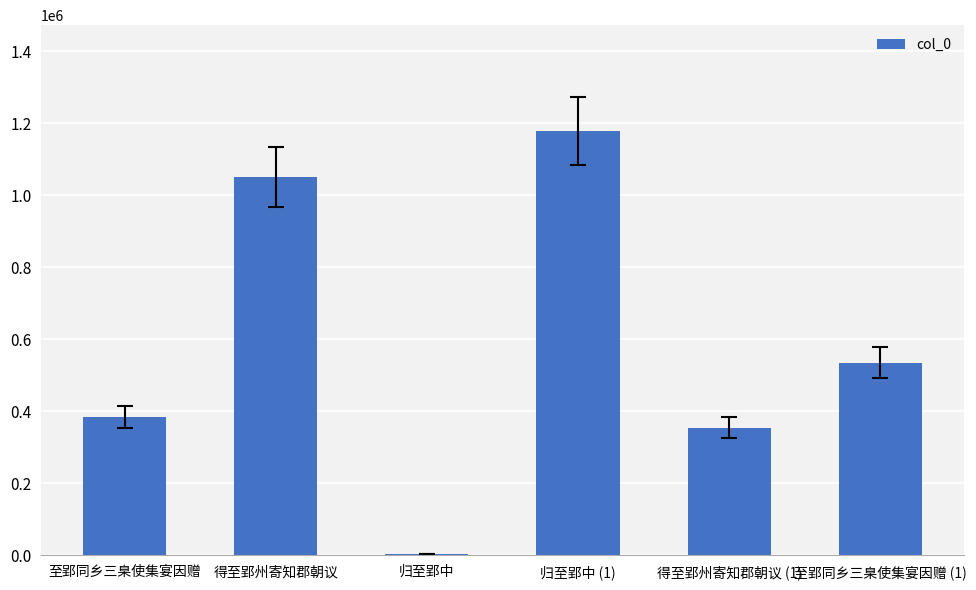

What position from the right is 归至郢中?

4